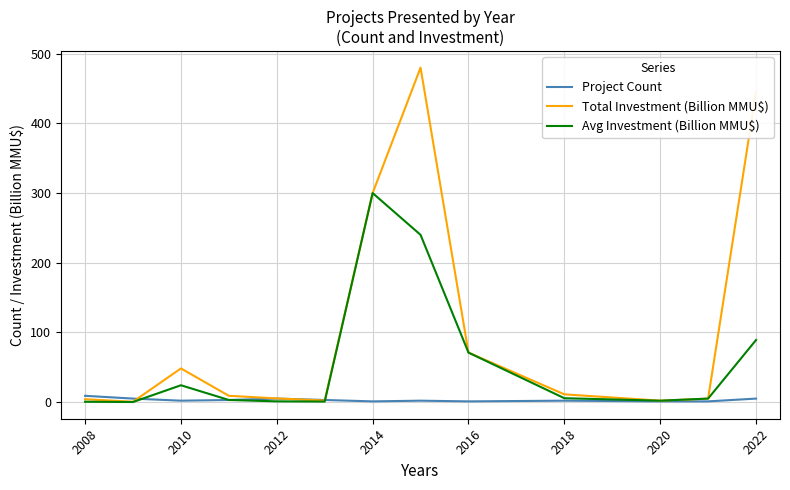

Which series has the largest range (max minus min)?

Total Investment (Billion MMU$)